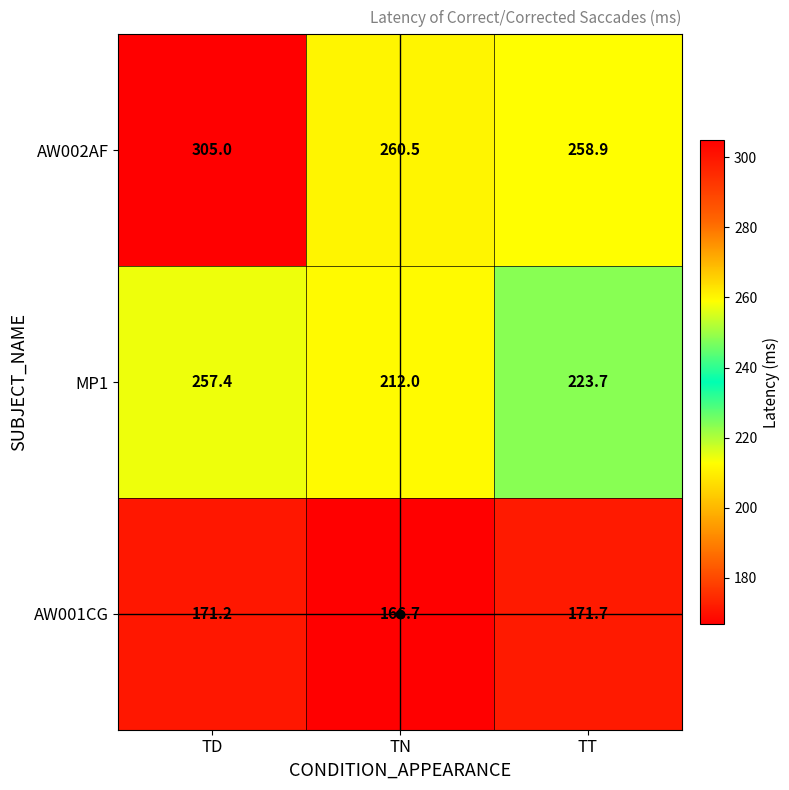

At which label does AW002AF first exceed 260?

TD